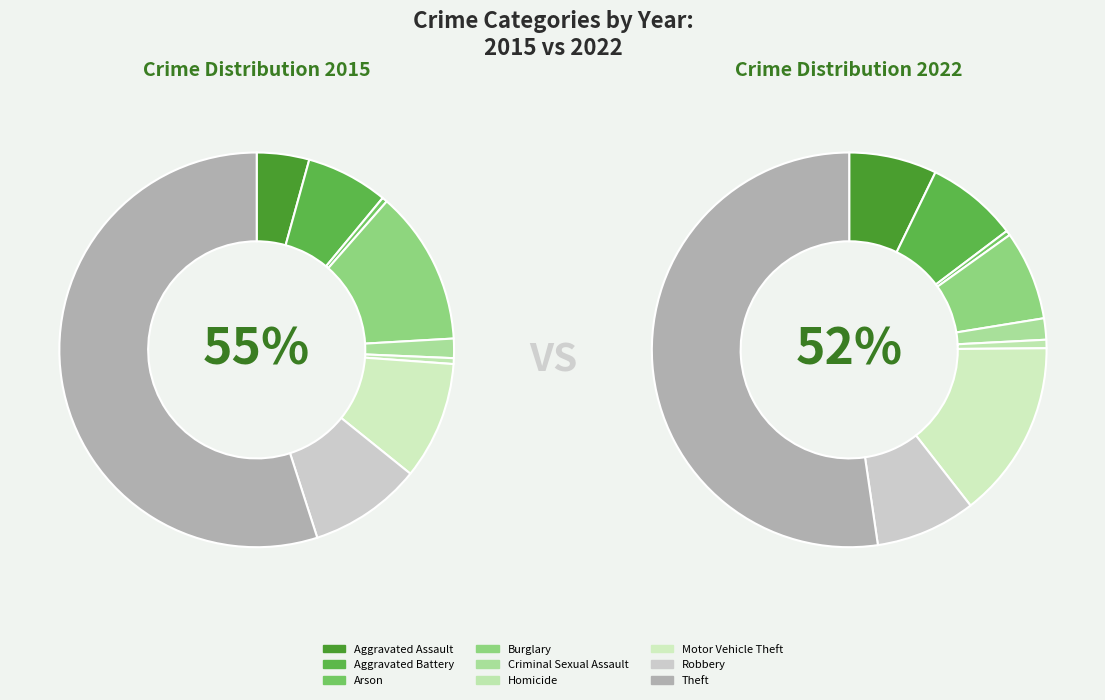

To the nearest percent, what percentage of the pie is Burglary?

7%